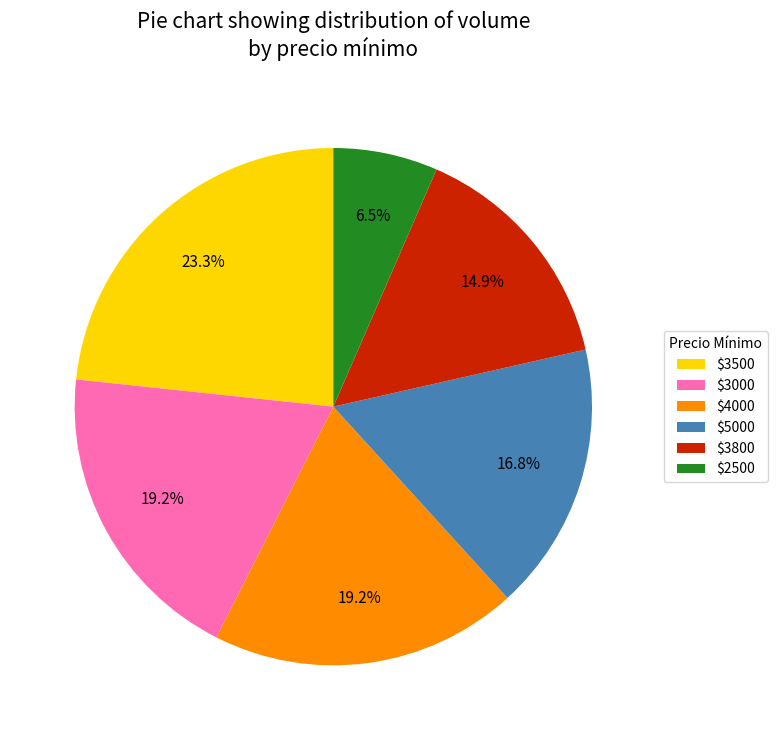

How much of the chart is everything except $2500?

93.5%